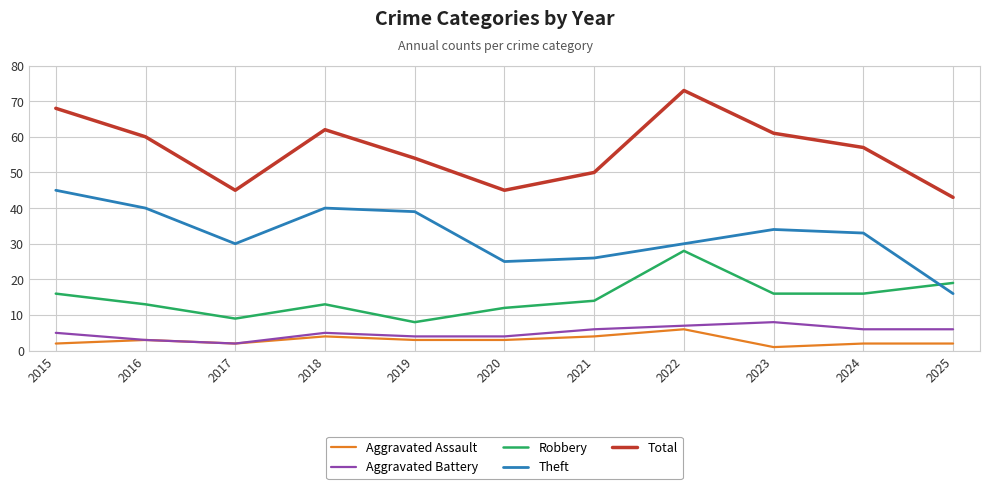

True or false: Total and Aggravated Battery intersect in this chart.

False